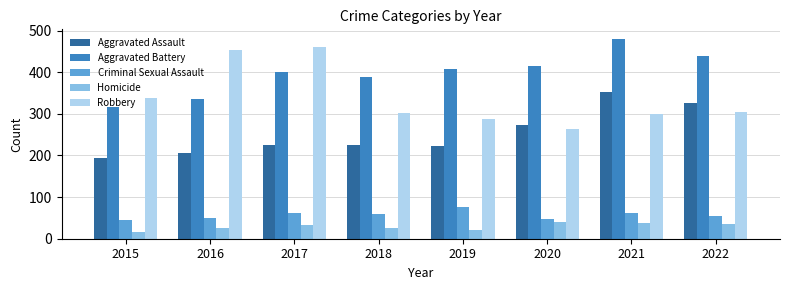

At which label does Criminal Sexual Assault reach its peak?

2019